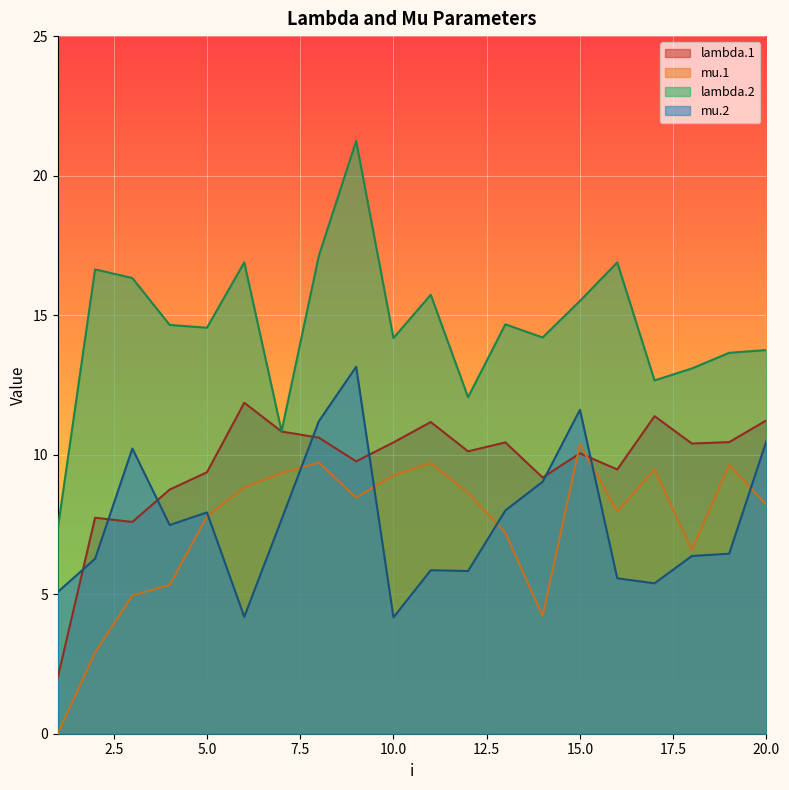

The value of mu.1 at 6 is 8.8. True or false?

True